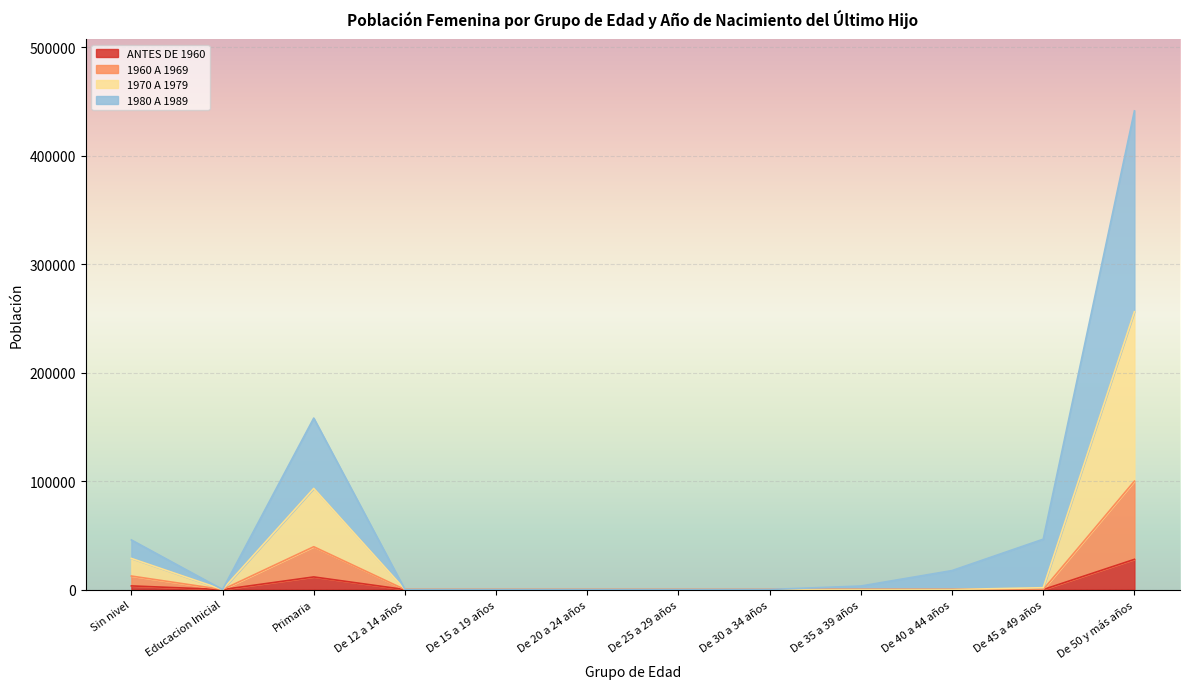

Does the chart display data point markers on the line(s)?

No